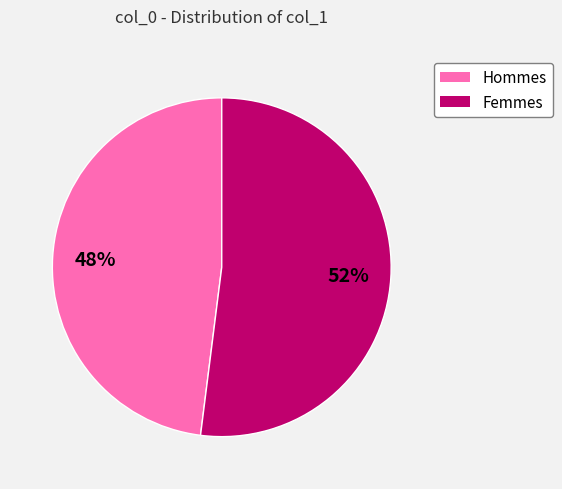

Is there a majority slice in this chart?

Yes